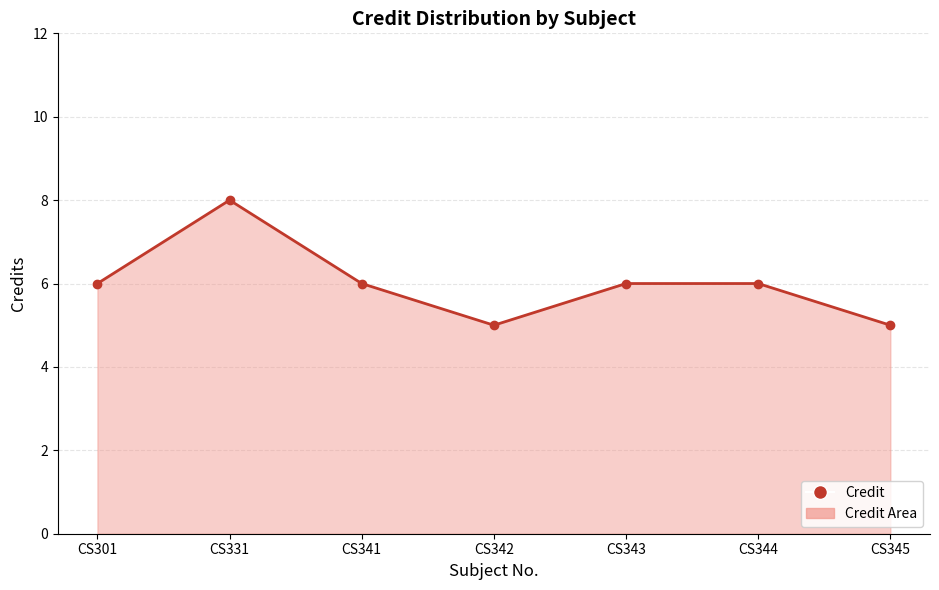

What value does the data have at CS342?

5